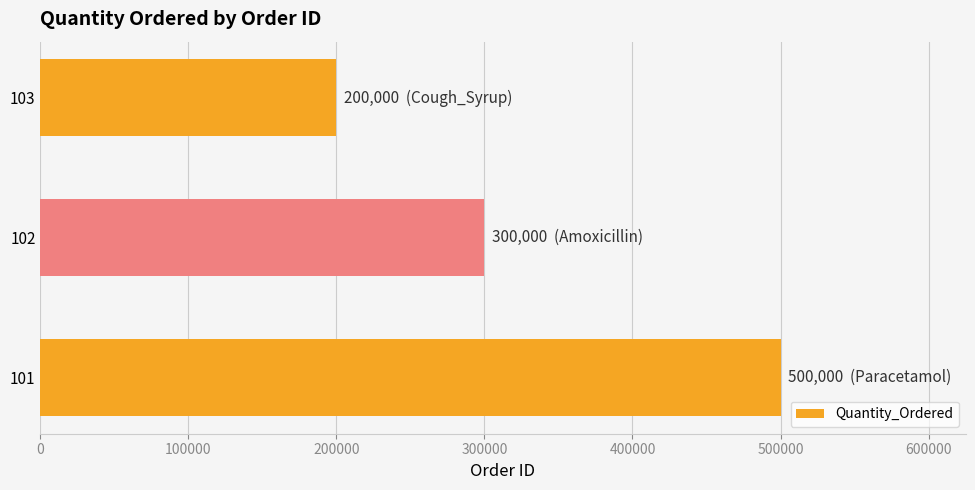

What is the approximate value at 102?

300000